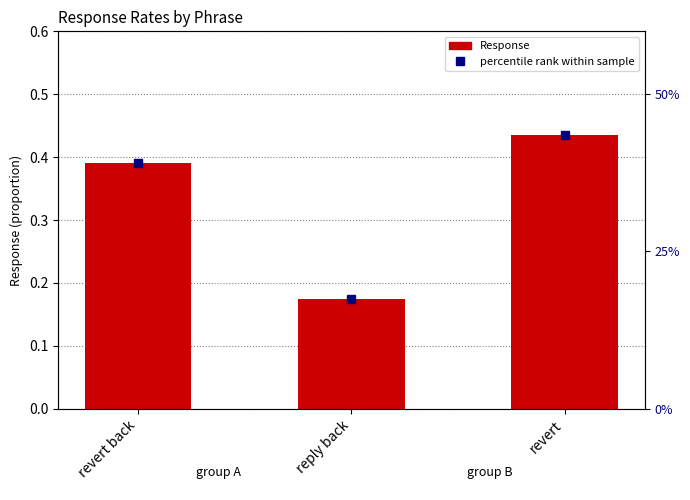

Rank the categories by value from lowest to highest.

reply back, revert back, revert